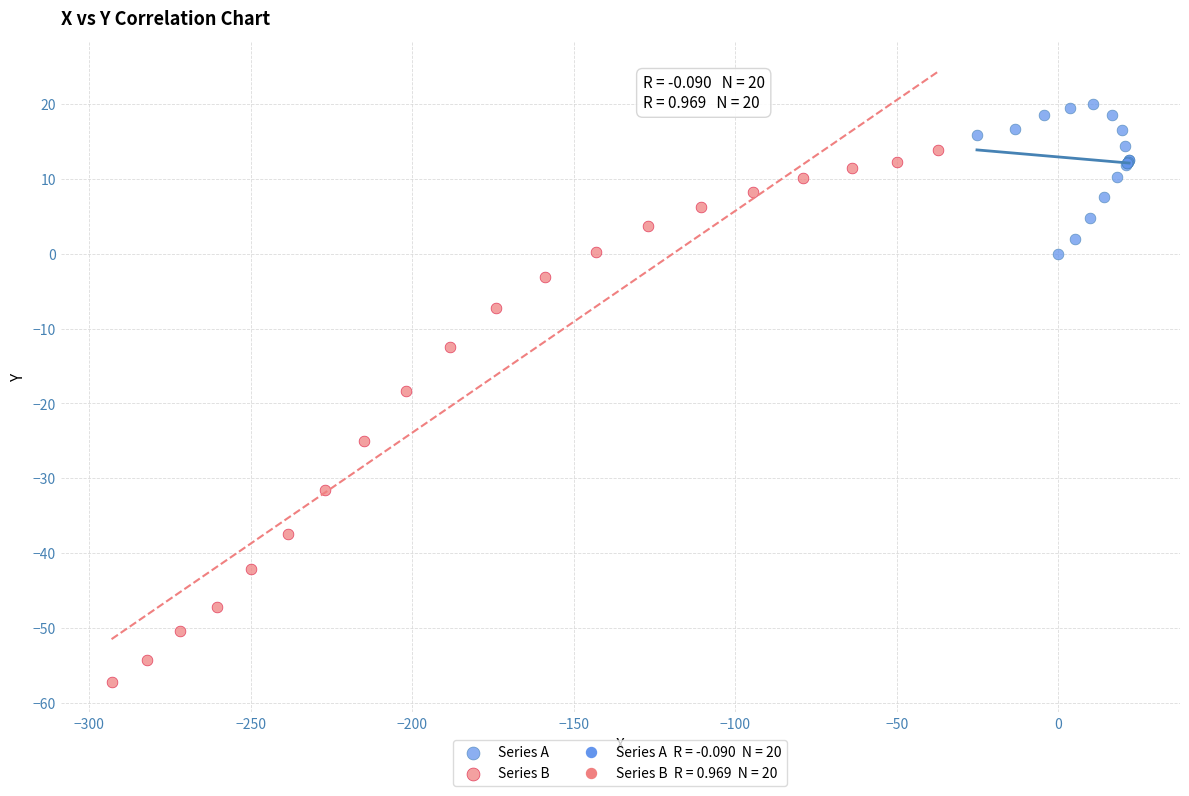

Which series reaches the minimum Y coordinate?

Series B